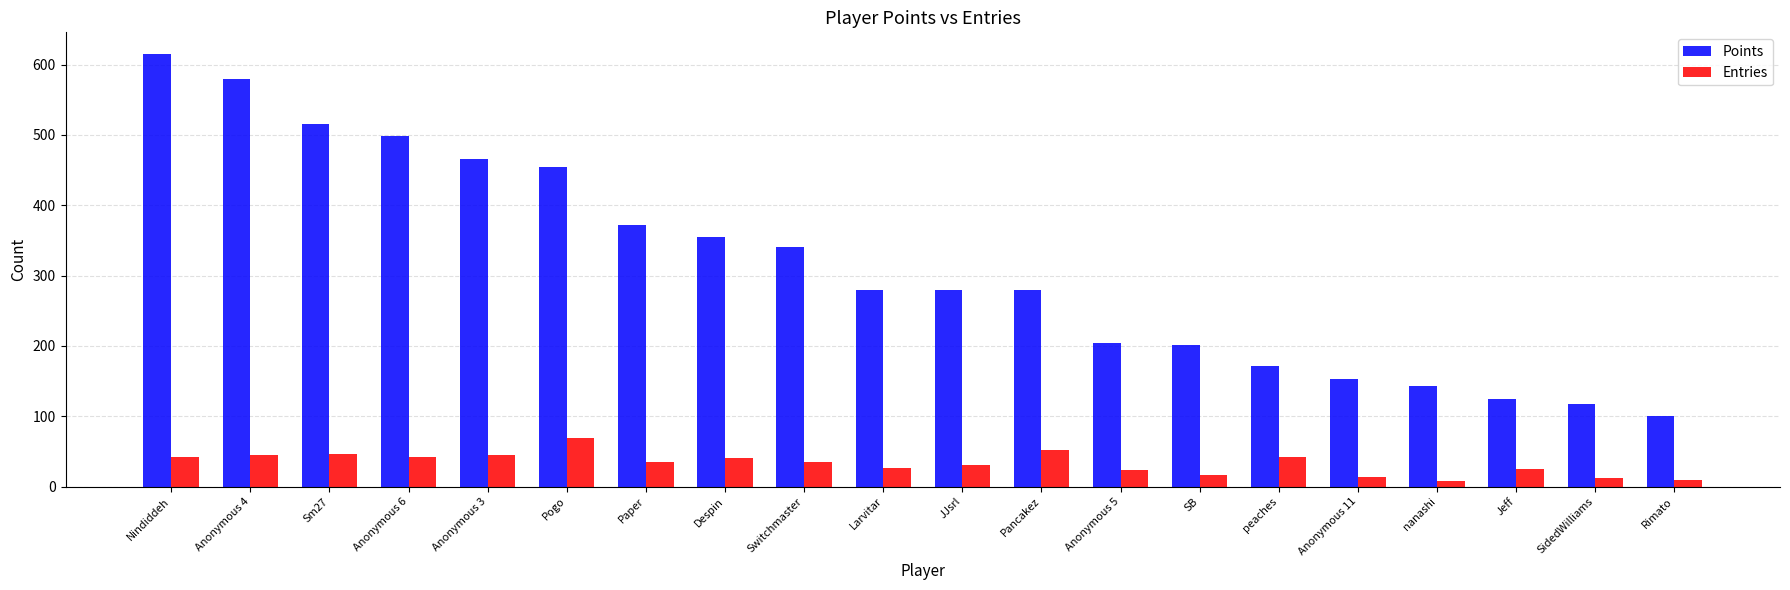

Is it true that Points equals 615 at Nindiddeh?

True